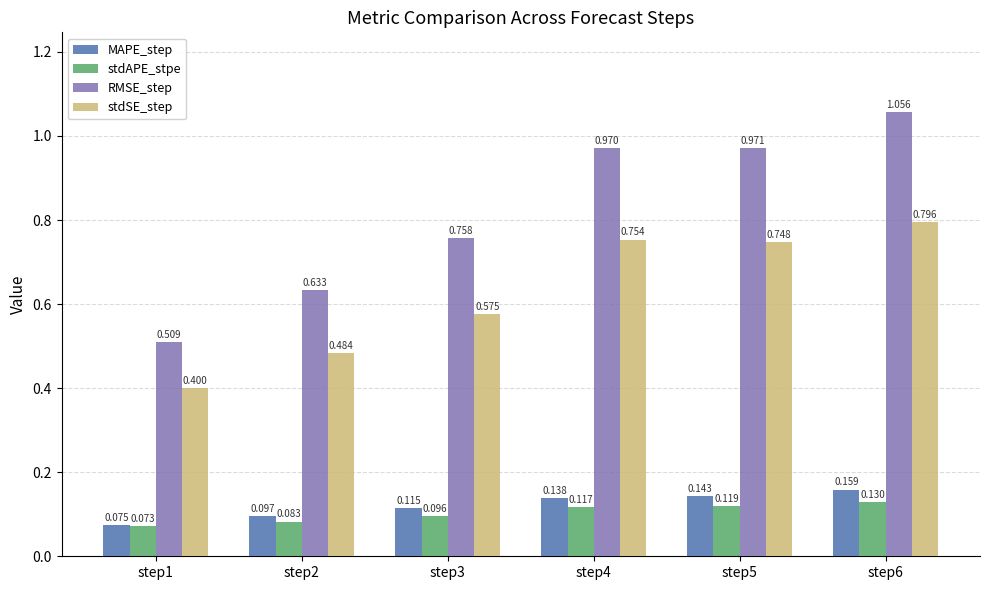

Where is MAPE_step nearest to the value 0?

step1